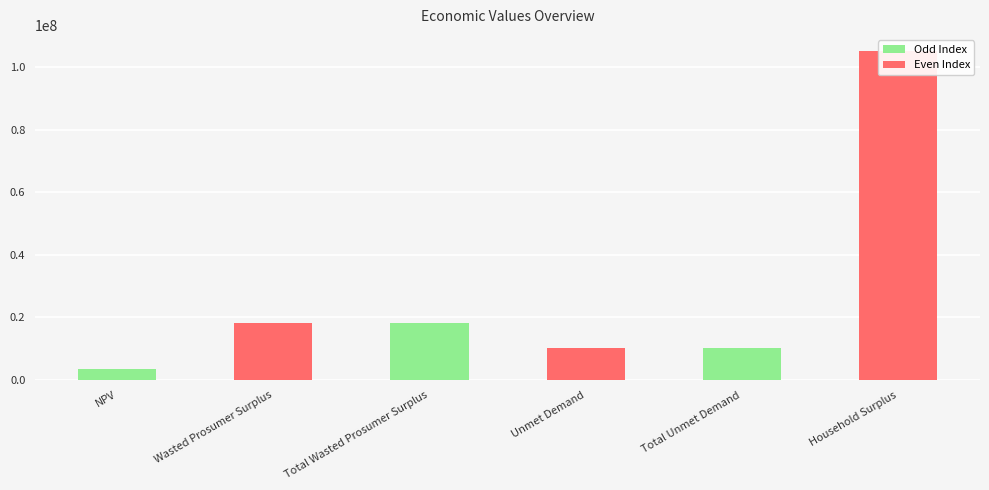

Approximately how many times larger is the value at Total Wasted Prosumer Surplus compared to Household Surplus?

0.2